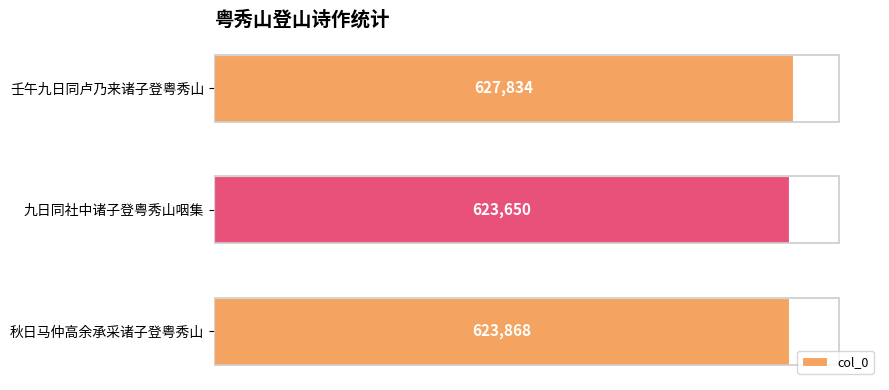

What is the label of the 1st bar from the top?

壬午九日同卢乃来诸子登粤秀山